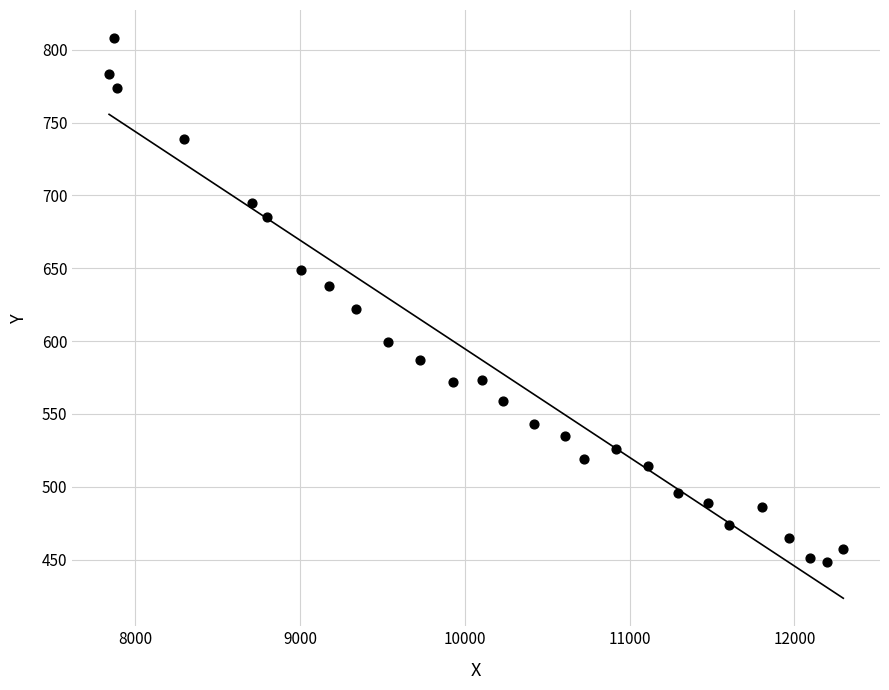

What is the range of X values (max minus min)?

4454